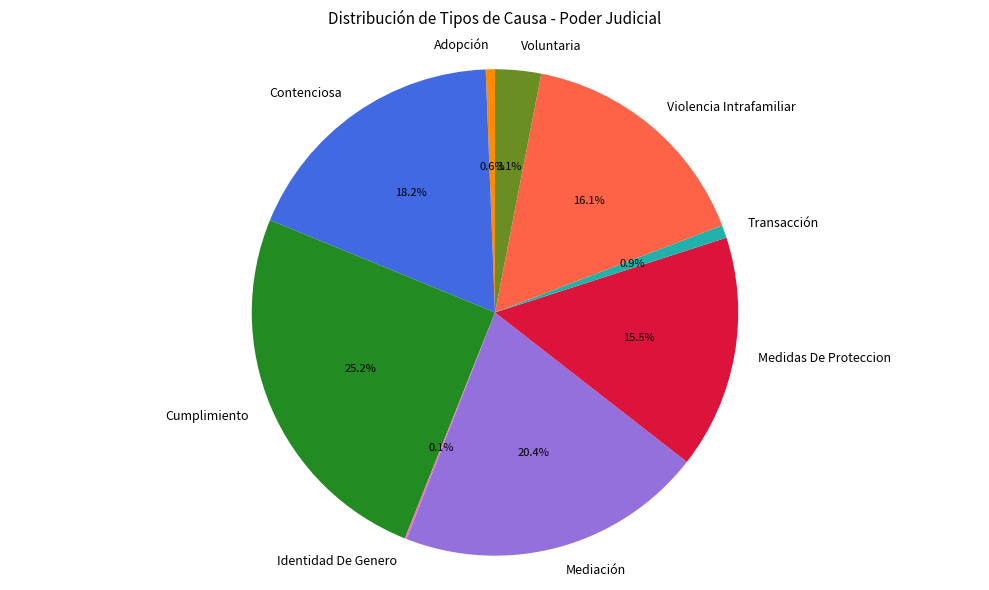

Approximately how many times larger is the value at Cumplimiento compared to Adopción?

41.2